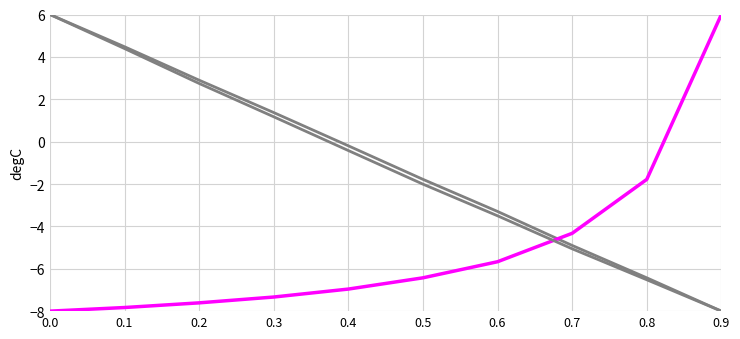

How many lines are shown in the chart?

3